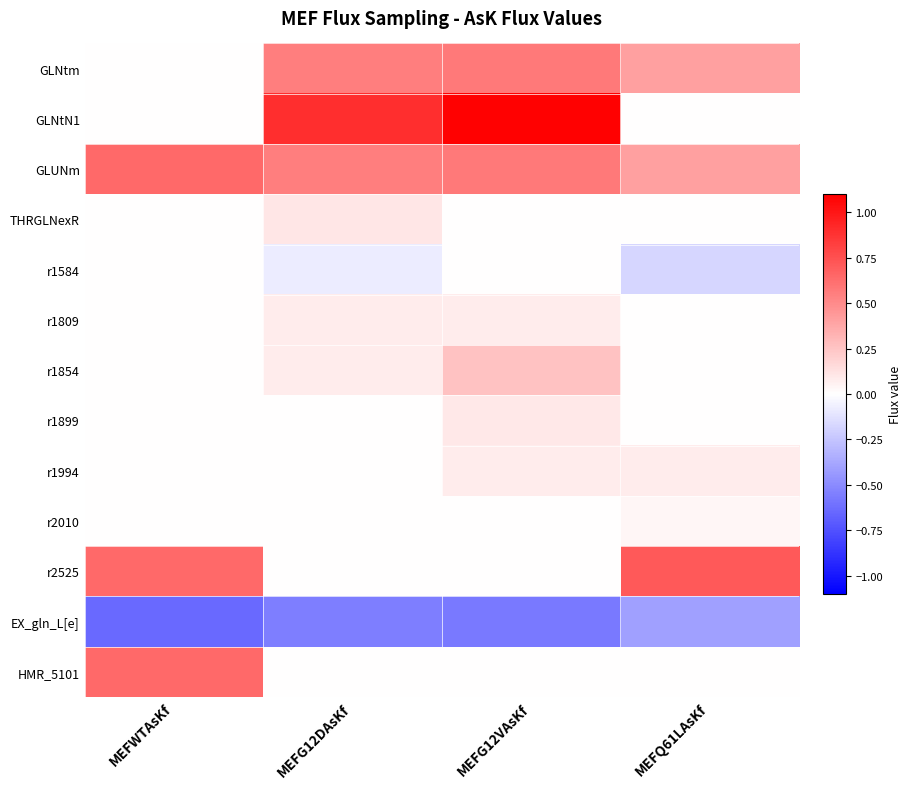

Between MEFQ61LAsKf and MEFWTAsKf, which is larger?

MEFQ61LAsKf